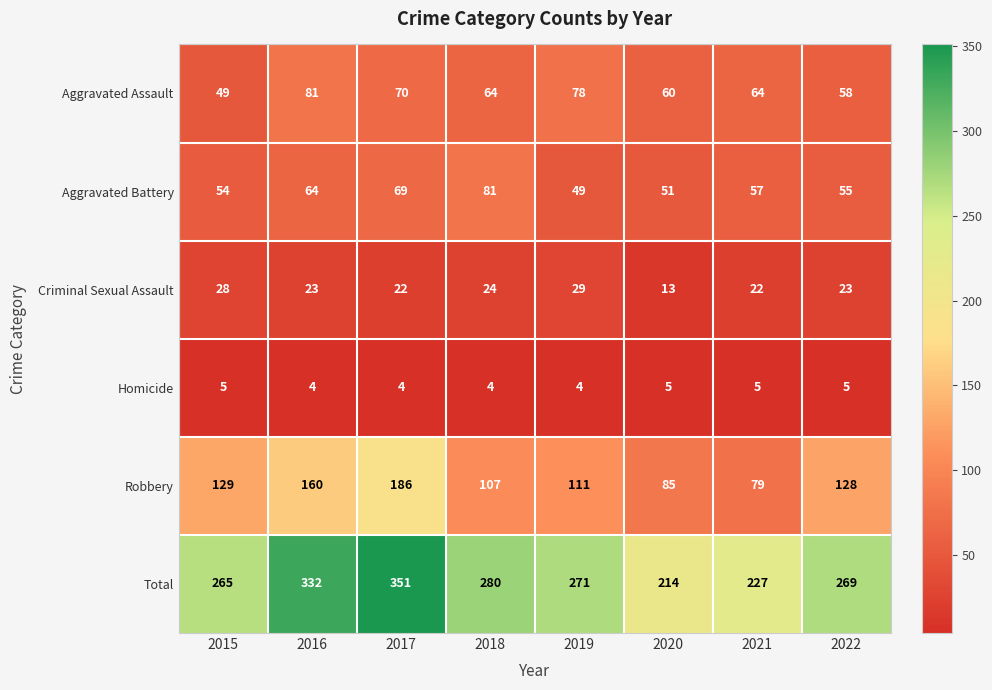

True or false: Total has a value of 214 at 2020.

True